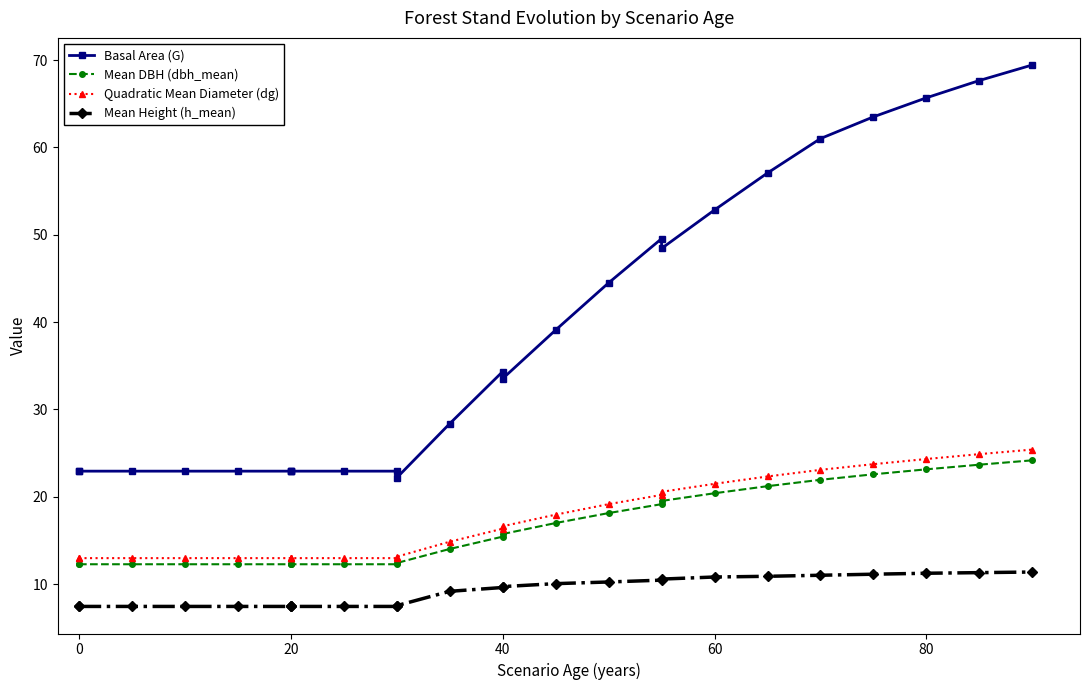

Rank the series at 20 from highest to lowest value.

Basal Area (G), Quadratic Mean Diameter (dg), Mean DBH (dbh_mean), Mean Height (h_mean)